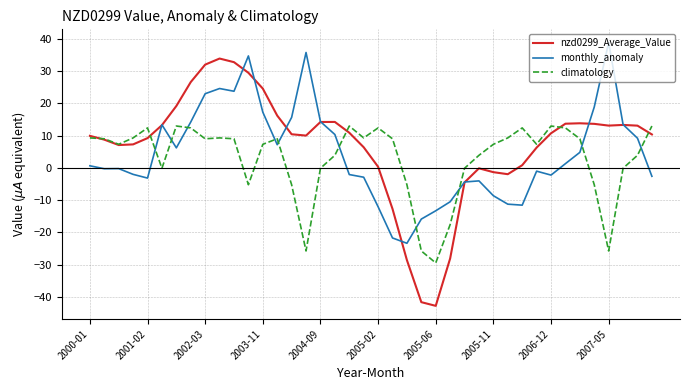

What is the highest value of the nzd0299_Average_Value series?

33.9